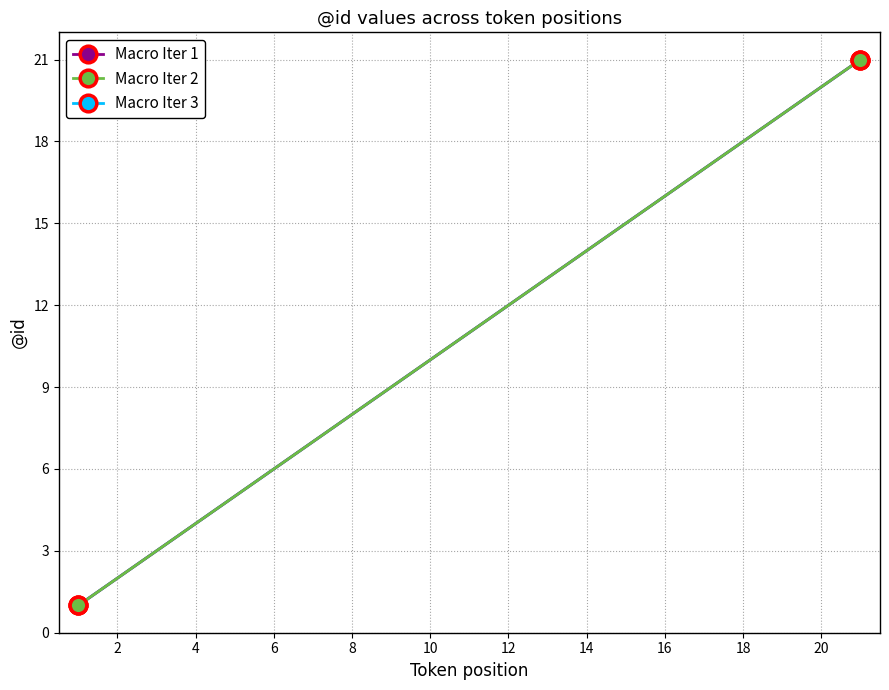

Is the value of Macro Iter 1 at 16 greater than the value of Macro Iter 3 at 16?

No